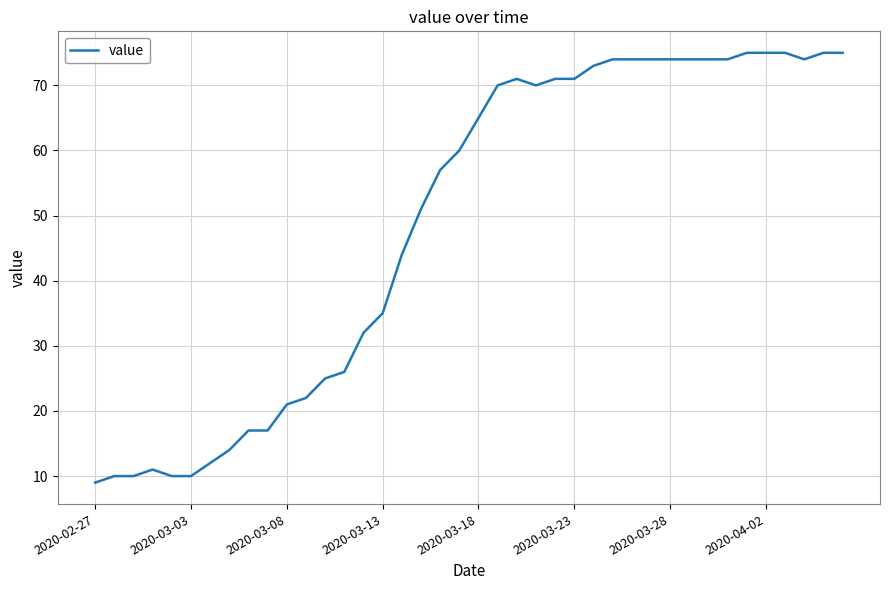

What is the smallest value displayed?

9